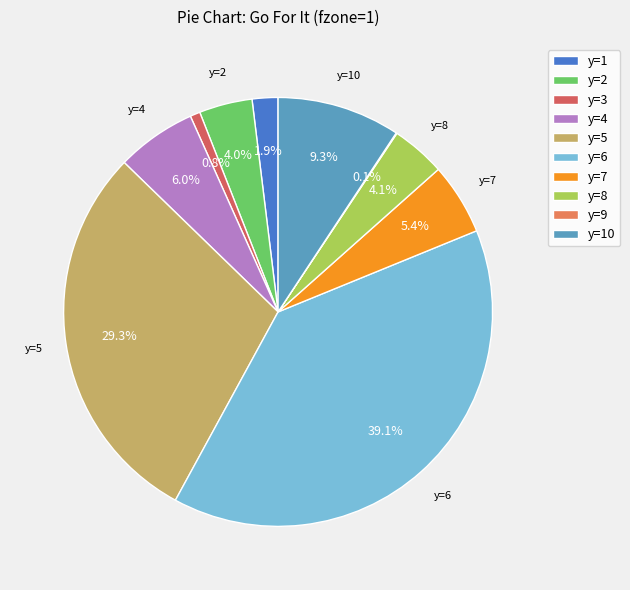

Rank the categories by value from highest to lowest.

y=6, y=5, y=10, y=4, y=7, y=8, y=2, y=1, y=3, y=9